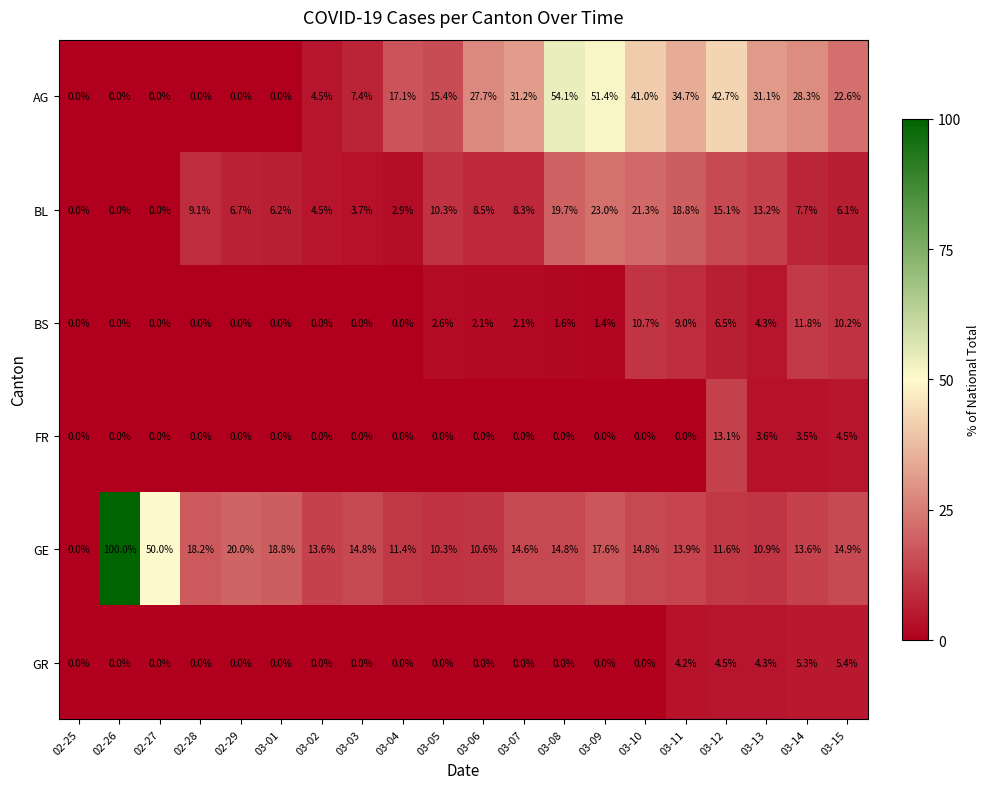

Is it true that FR equals 8.2 at 02-25?

False